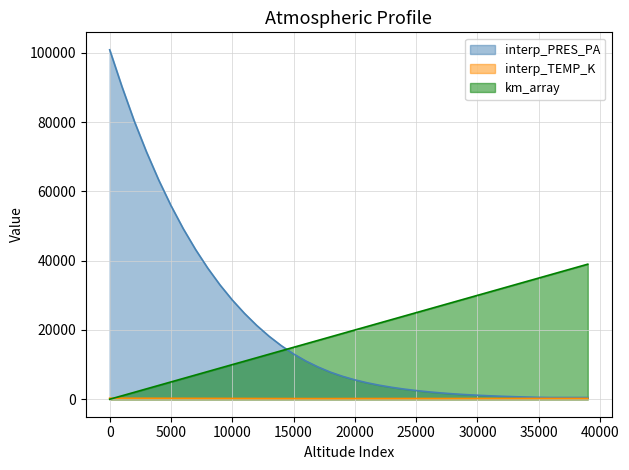

True or false: interp_PRES_PA has more than 1 interior local peaks.

False